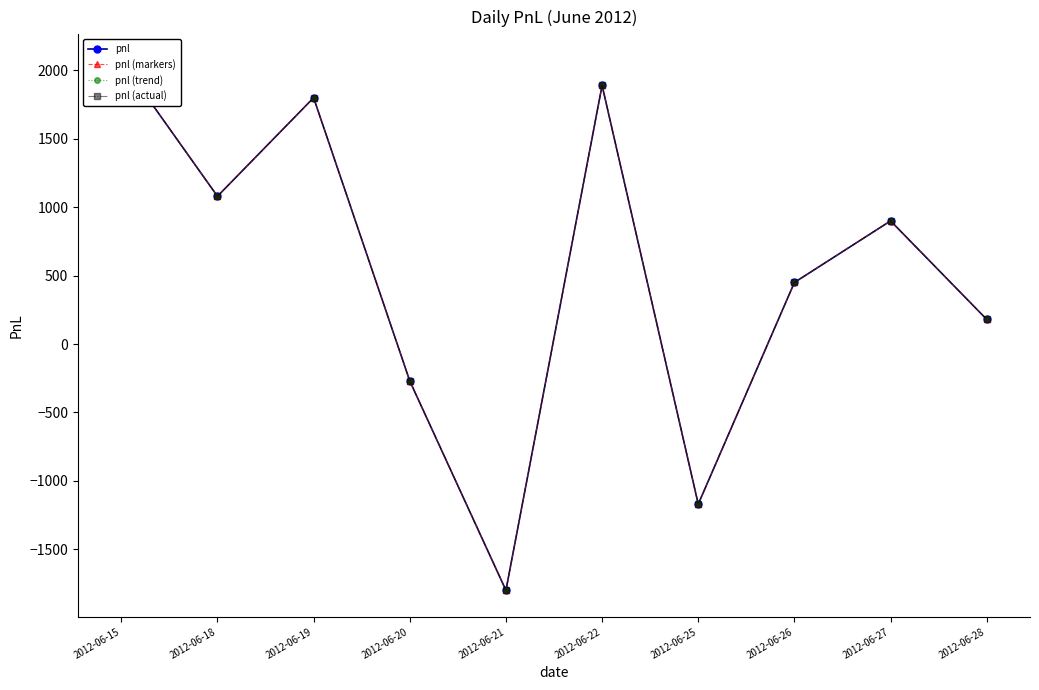

Between 2012-06-21 and 2012-06-27, which is larger?

2012-06-27